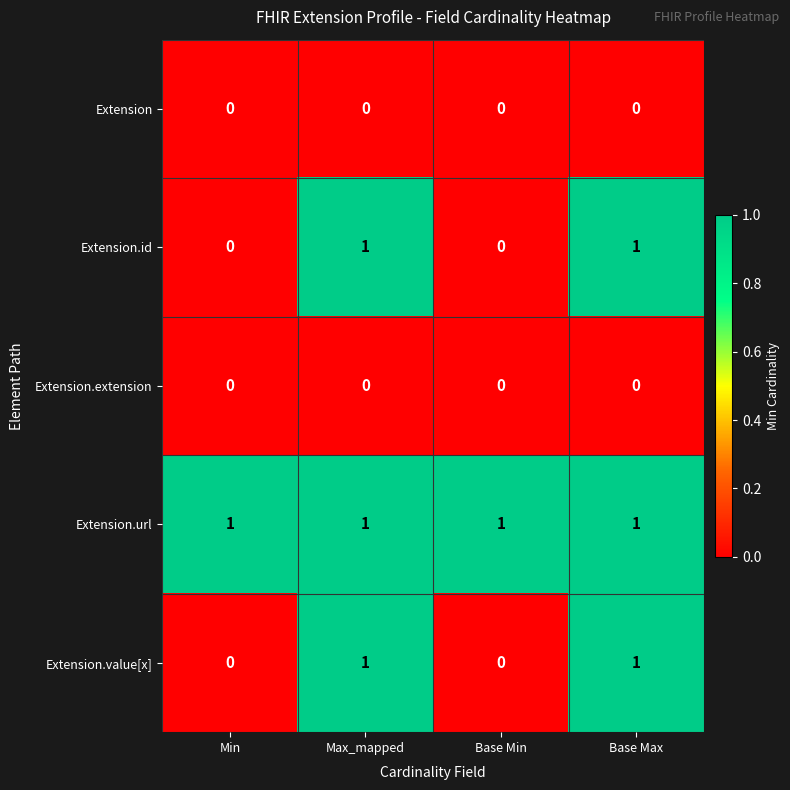

Is it true that Extension.value[x] equals 0 at Max_mapped?

False